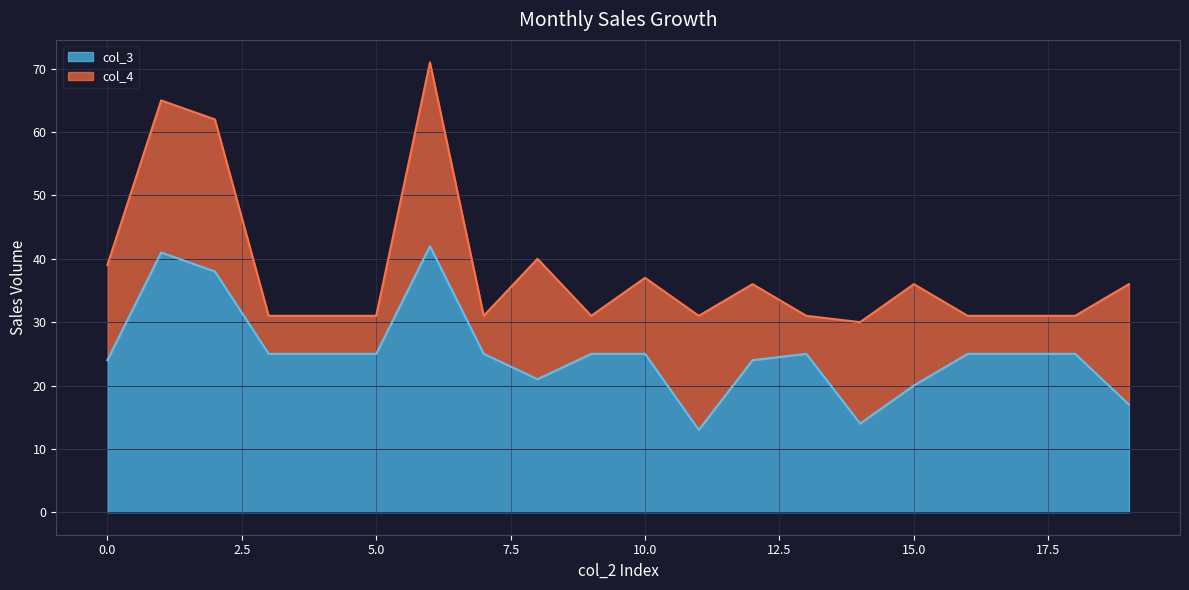

What is the value of the 13th point from the left?

24